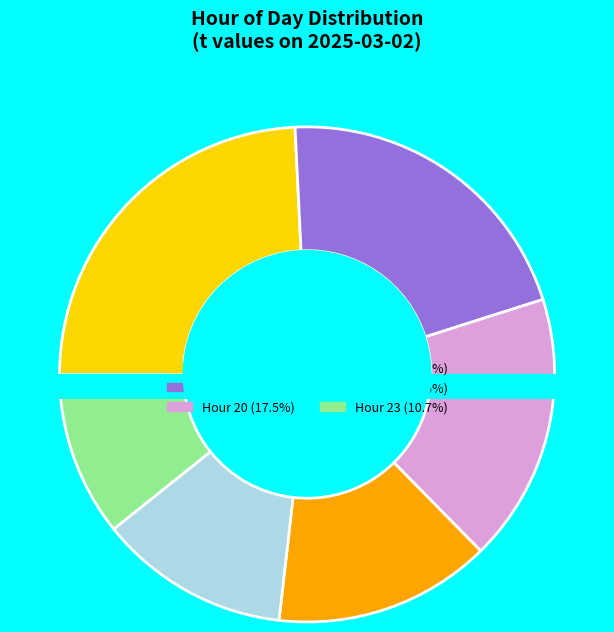

Count the number of slices in the pie.

6